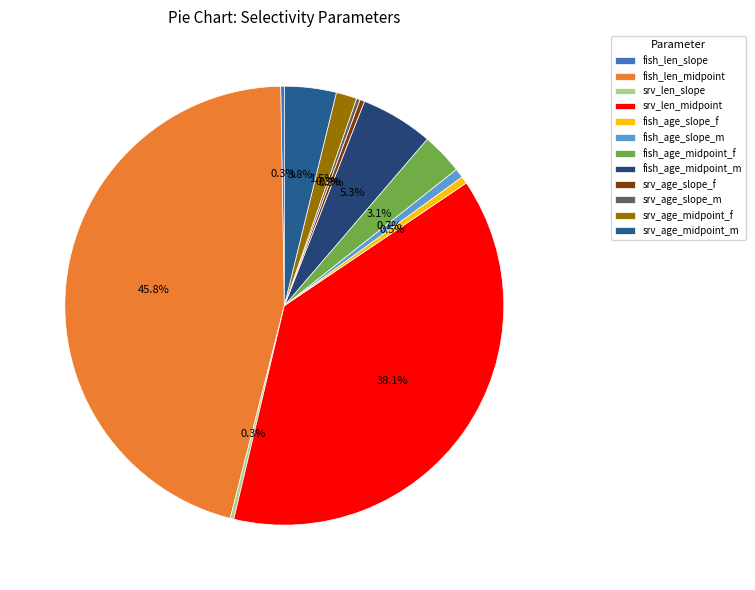

The fish_len_midpoint slice represents 46% of the pie. True or false?

True